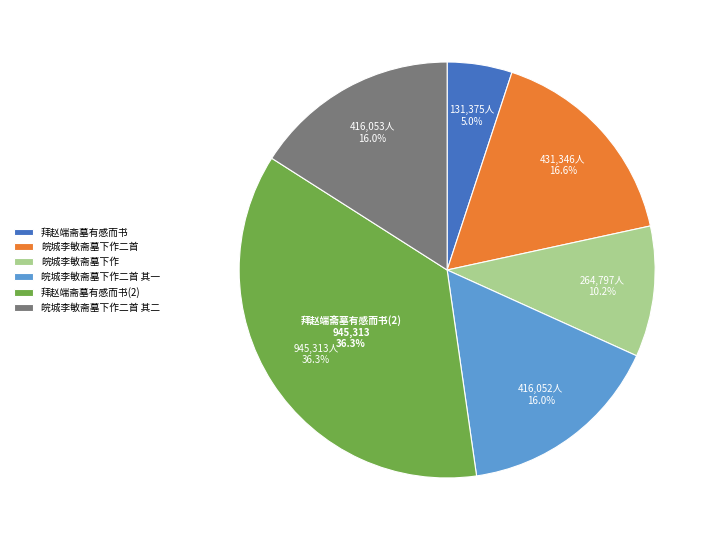

To the nearest percent, what is the difference between the largest and smallest slice percentages?

31%